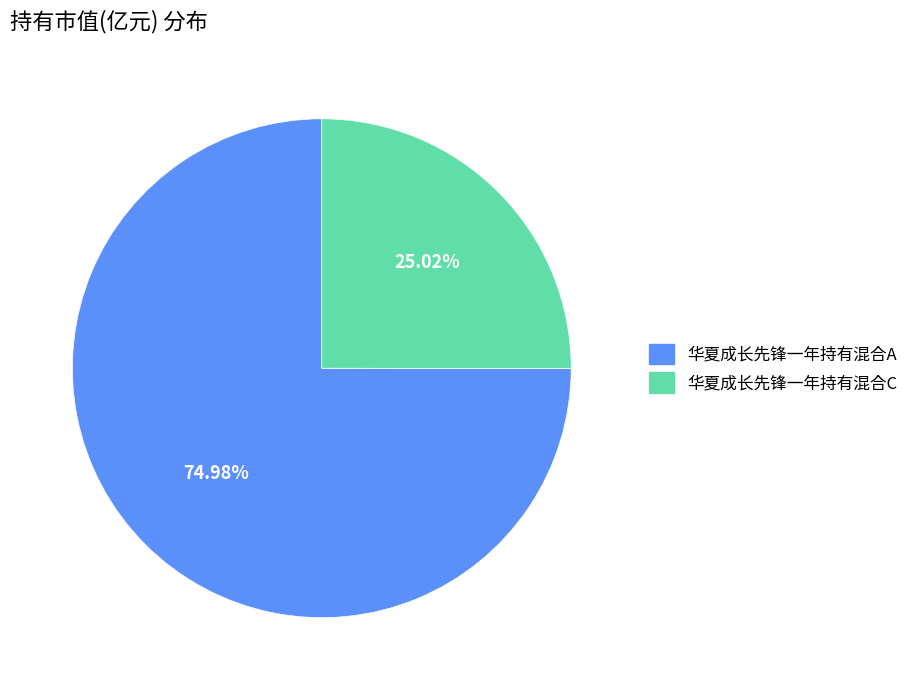

Which category has the smallest portion of the pie?

华夏成长先锋一年持有混合C